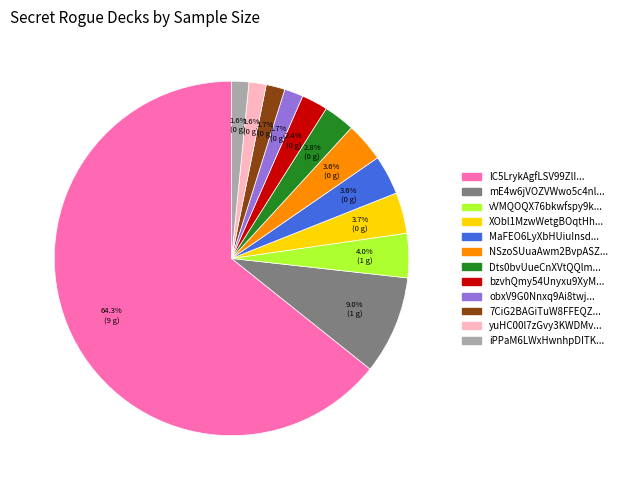

Is there a majority slice in this chart?

Yes